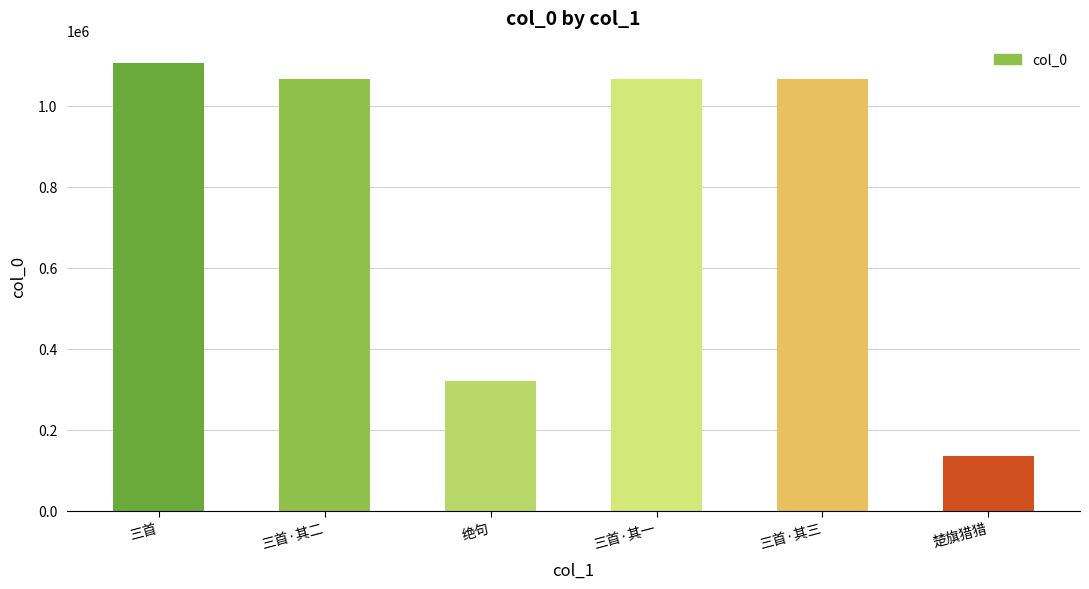

What is the value of the 2nd bar from the left?

1065646